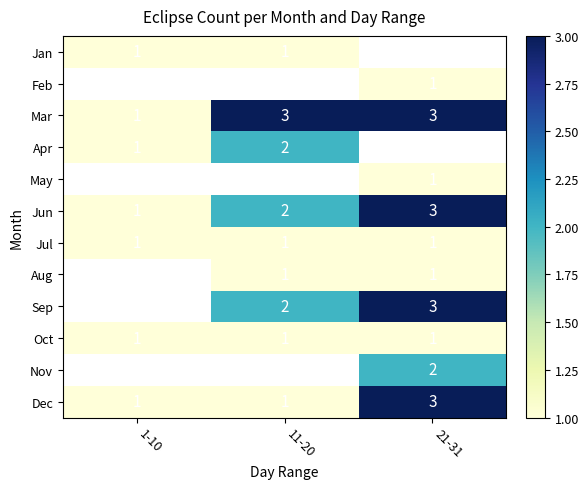

Rank the categories by Jun value from highest to lowest.

21-31, 11-20, 1-10